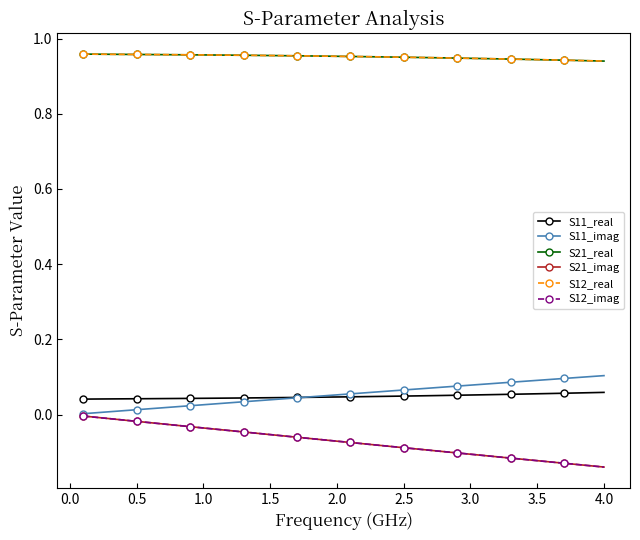

Does the chart display data point markers on the line(s)?

Yes